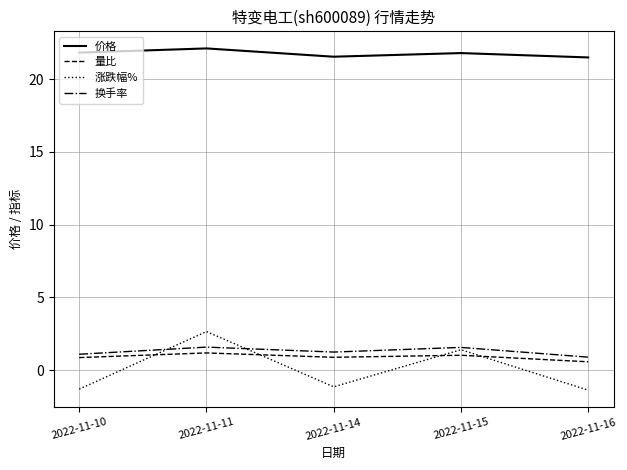

True or false: 涨跌幅% and 价格 intersect in this chart.

False